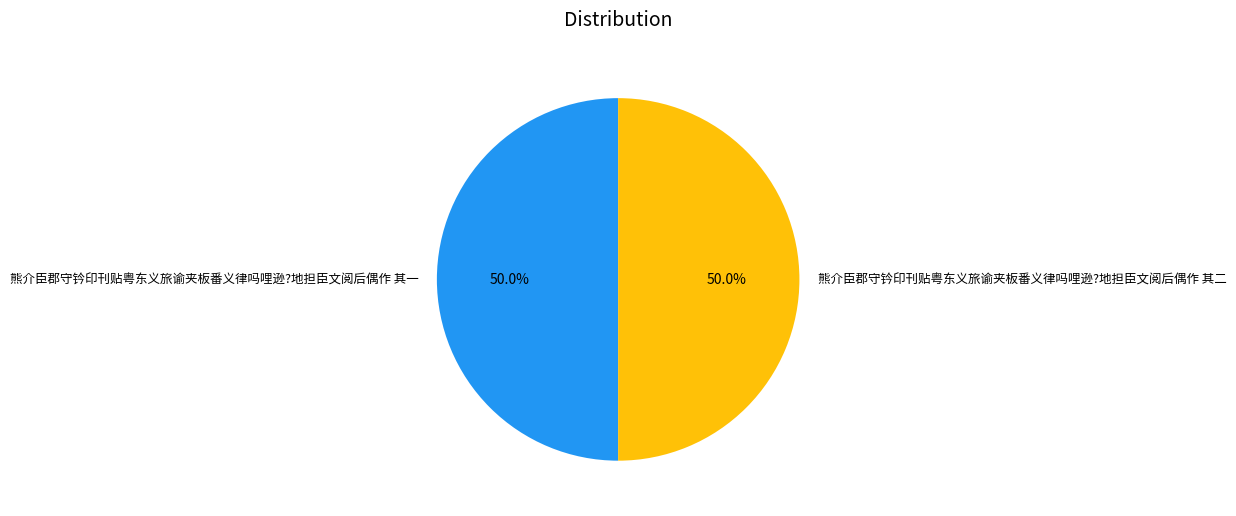

What is the ratio of the value at 熊介臣郡守钤印刊贴粤东义旅谕夹板番义律吗哩逊?地担臣文阅后偶作 其二 to the value at 熊介臣郡守钤印刊贴粤东义旅谕夹板番义律吗哩逊?地担臣文阅后偶作 其一?

1.0